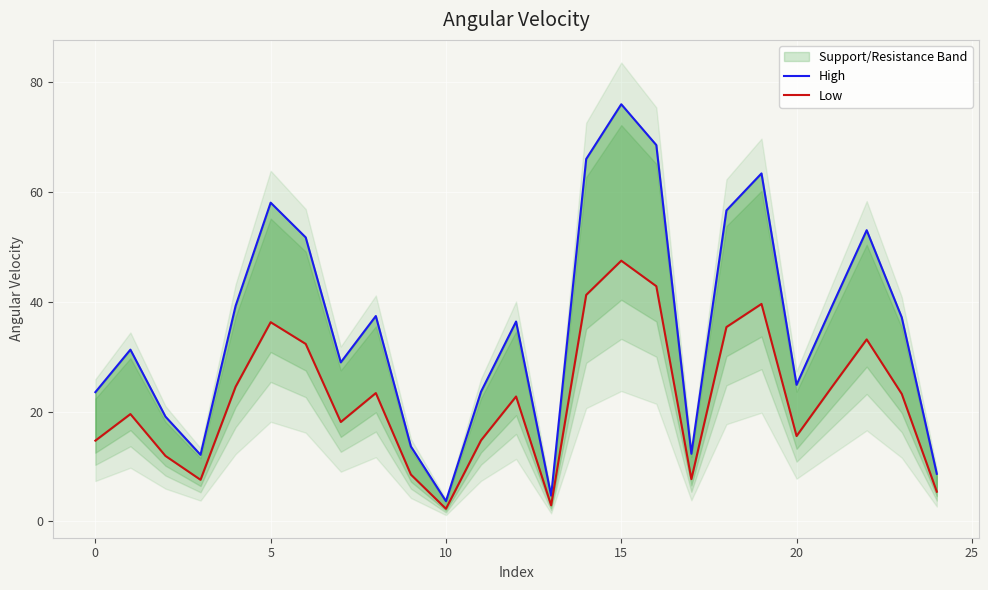

Is it true that Low equals 66.7 at 15?

False